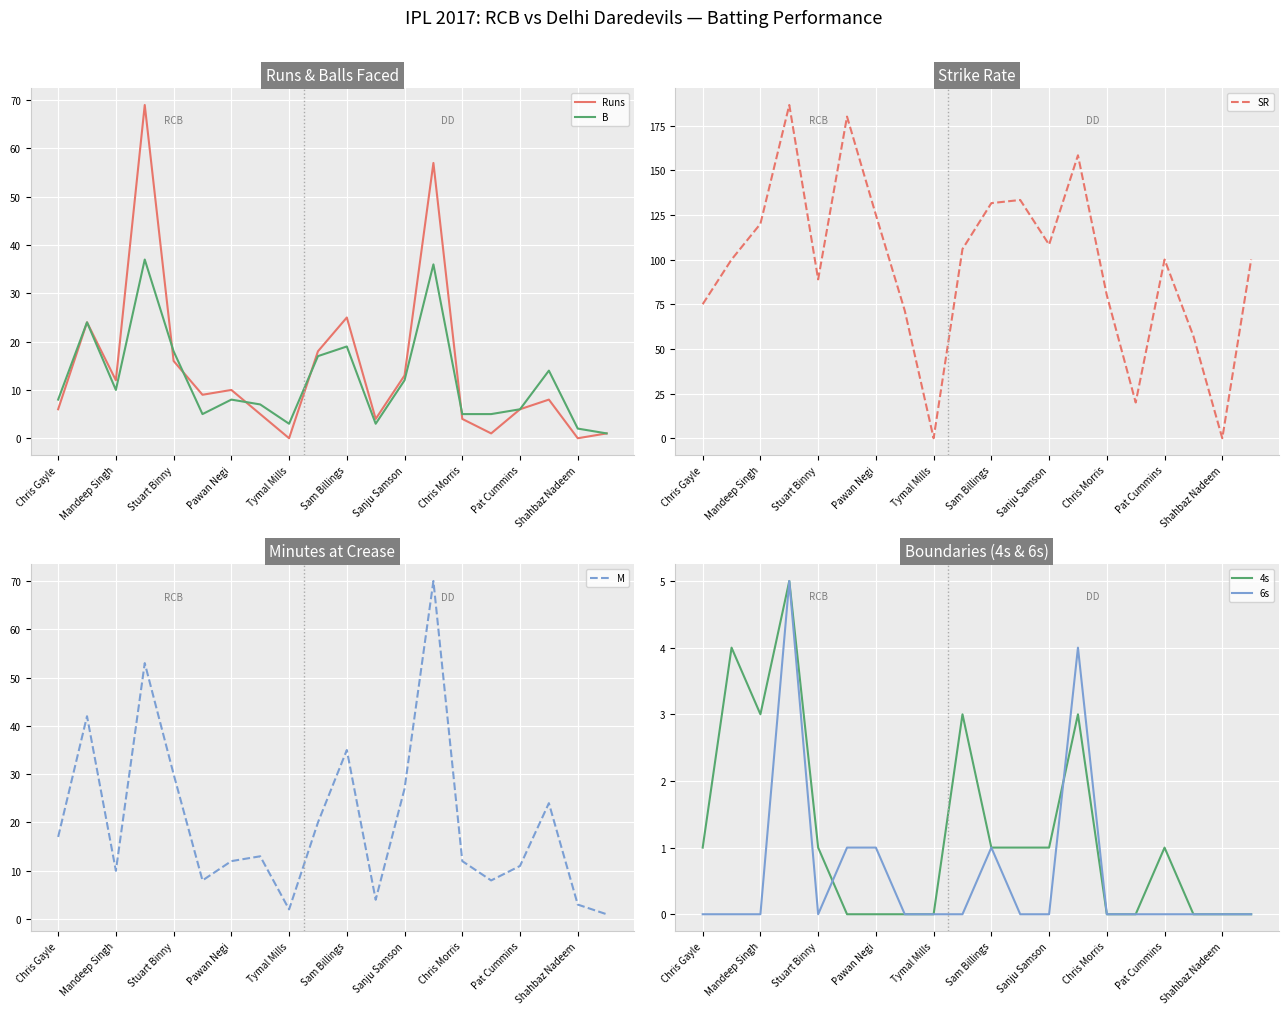

True or false: 4s and B cross at least once.

False